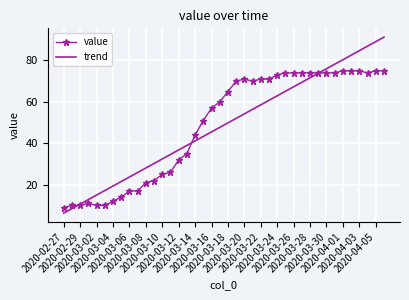

What is the average value of the trend series?

48.8